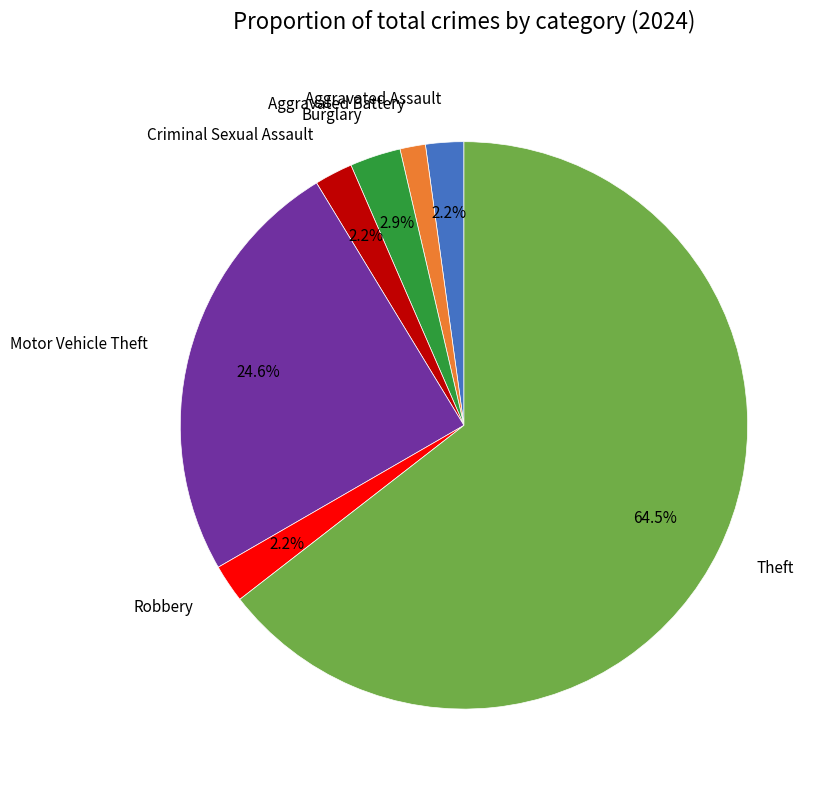

To the nearest percent, what portion does Robbery represent?

2%